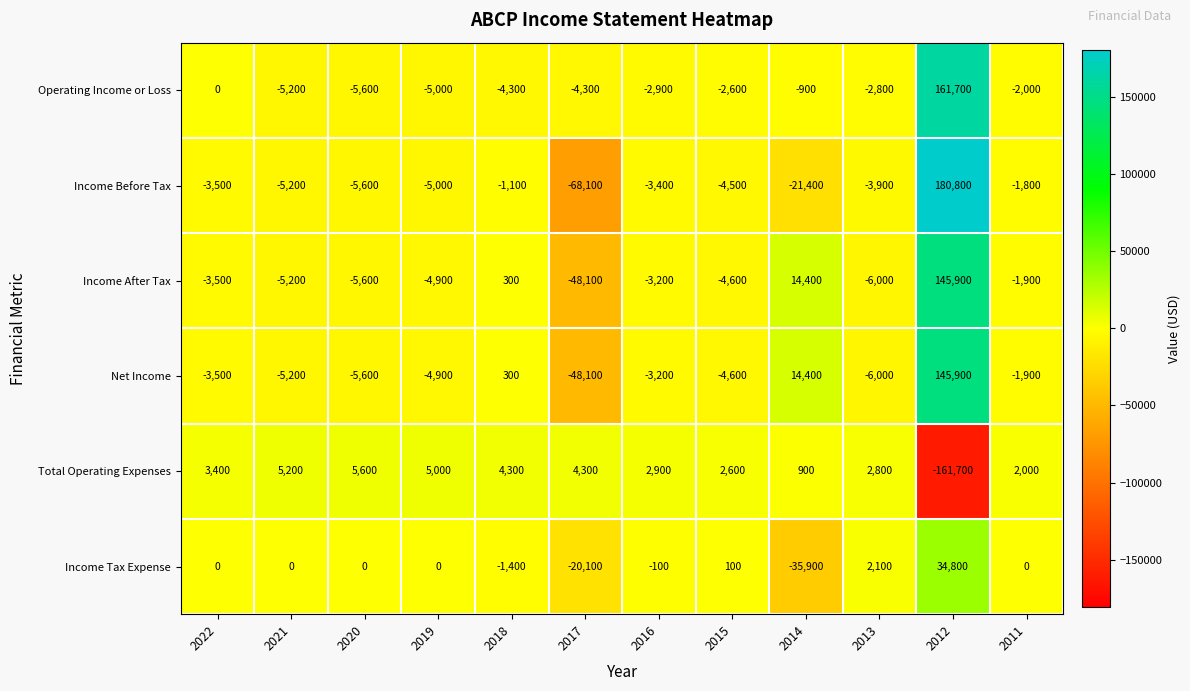

Where is Income Before Tax nearest to the value 56350?

2018